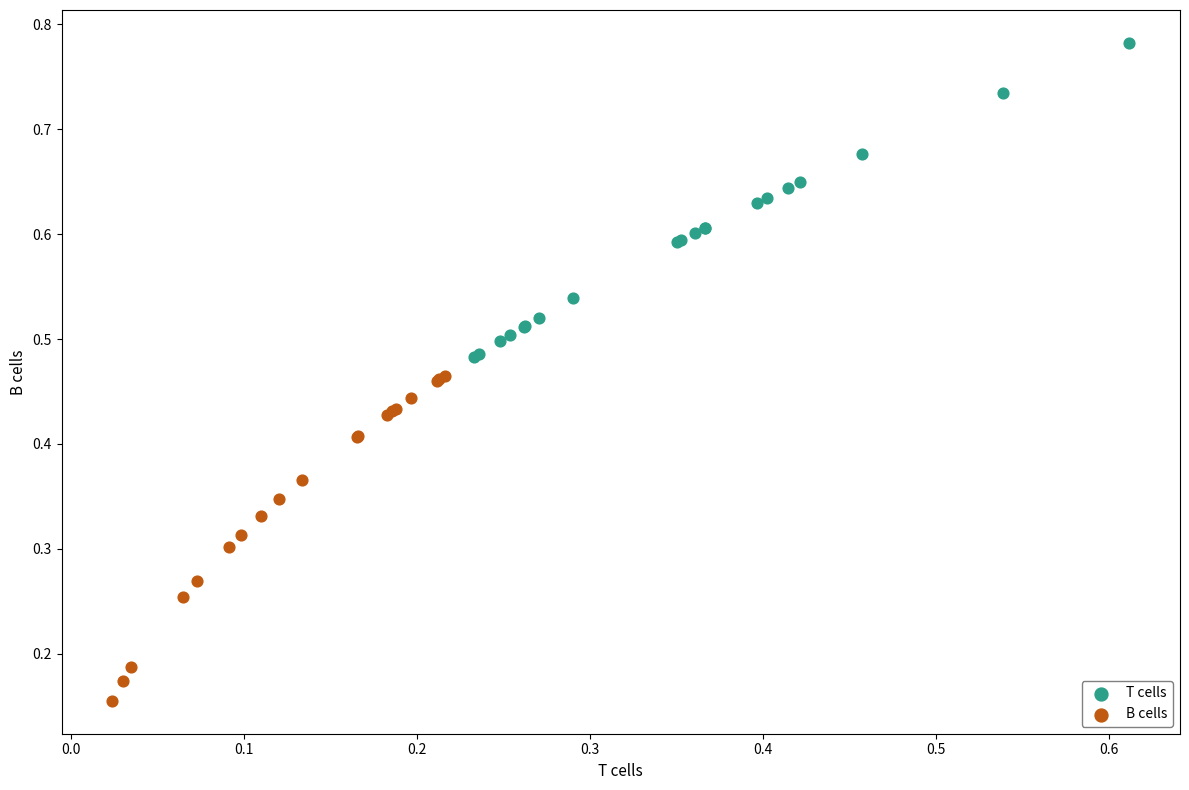

Which series has the widest spread of Y values?

B cells